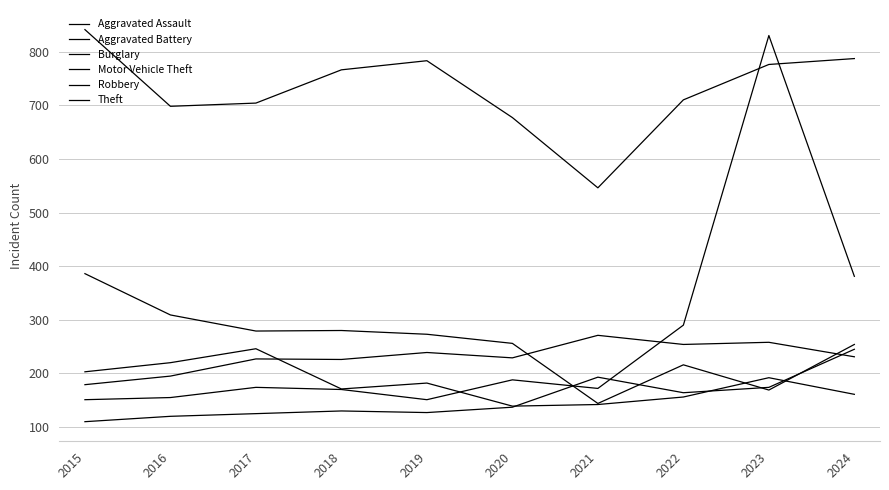

How many lines are shown in the chart?

6